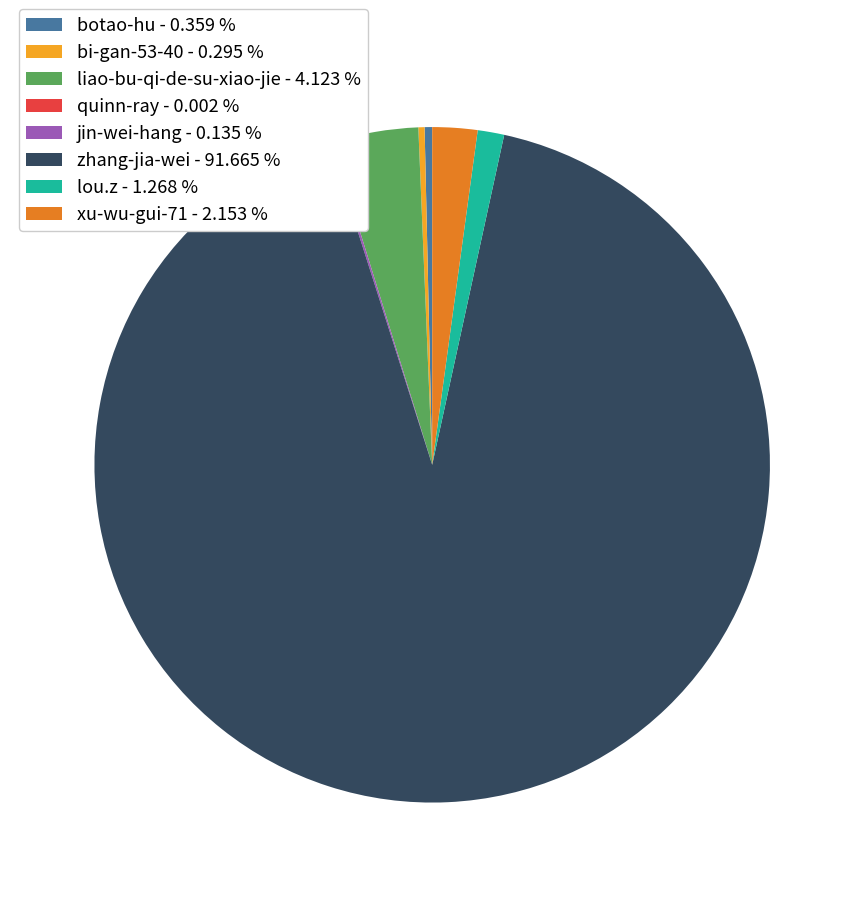

Is xu-wu-gui-71 - 2.153 % the majority of the pie?

No